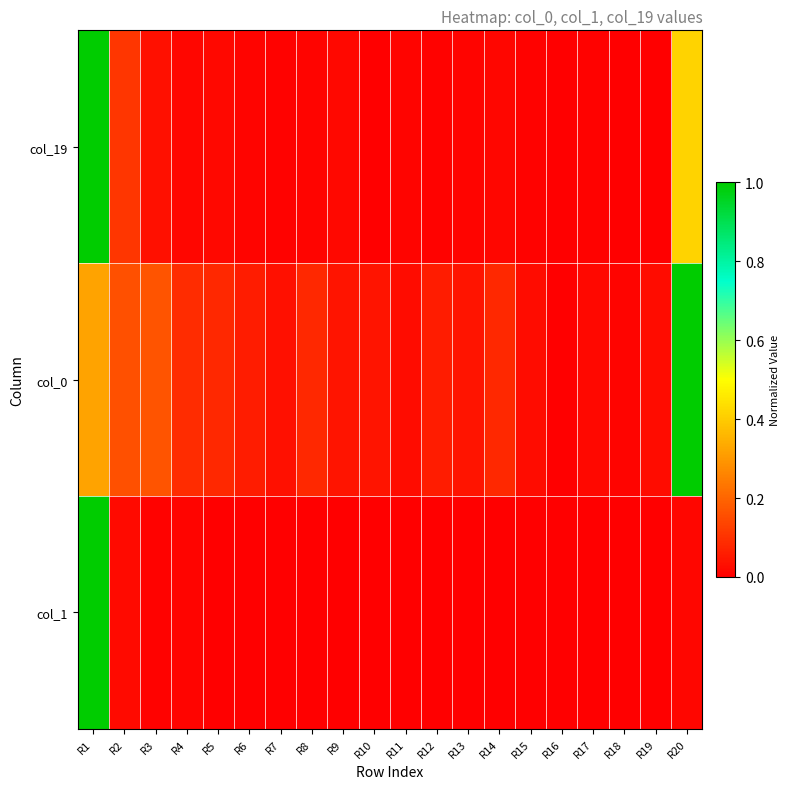

At which category is the sum across all series the highest?

R1